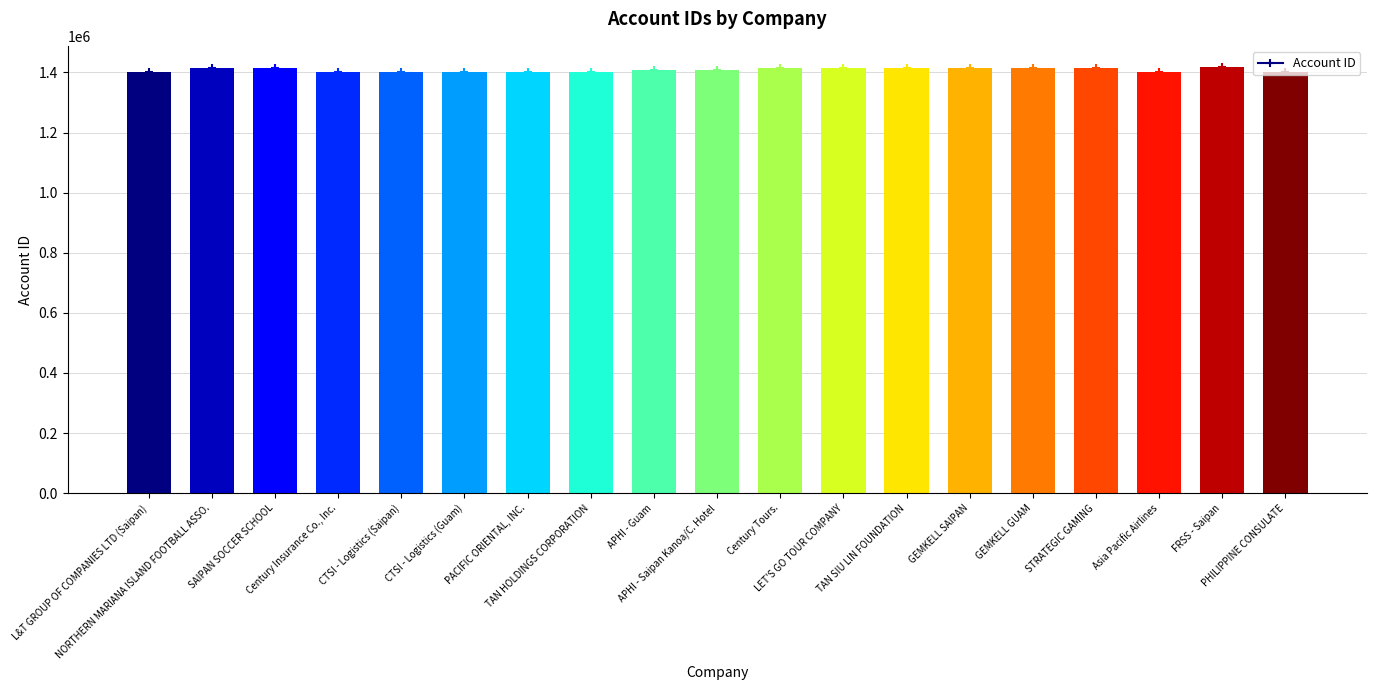

What is the minimum value shown in the chart?

1401132